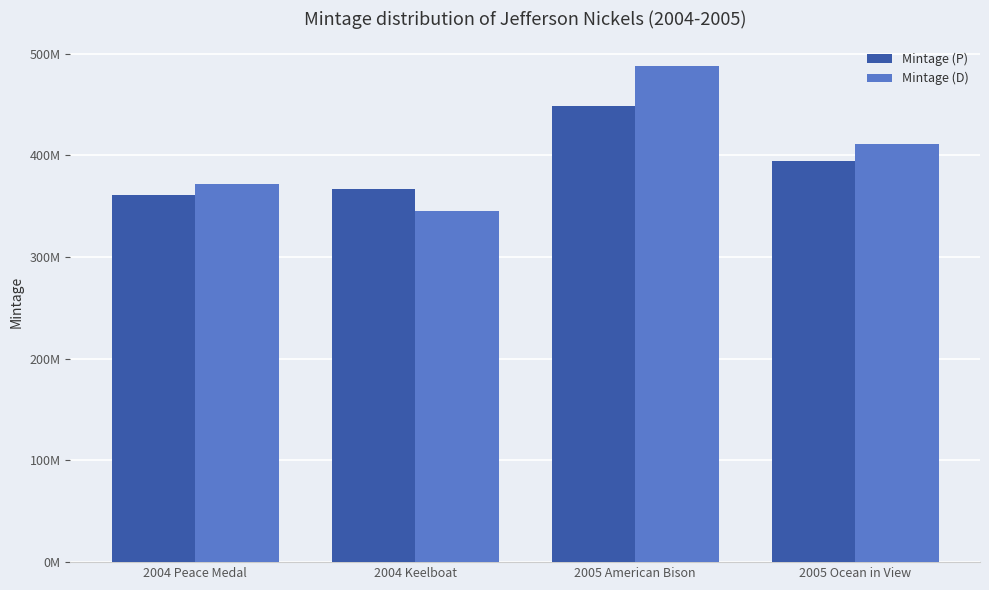

What are all the series names shown in the legend?

Mintage (P), Mintage (D)